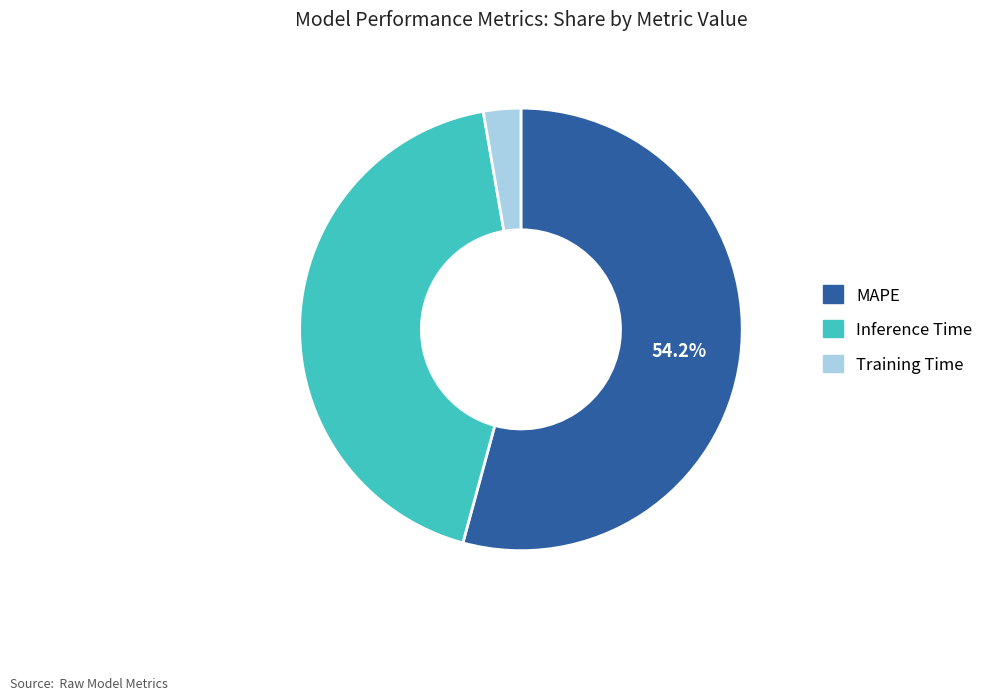

Which has a higher value, Inference Time or MAPE?

MAPE